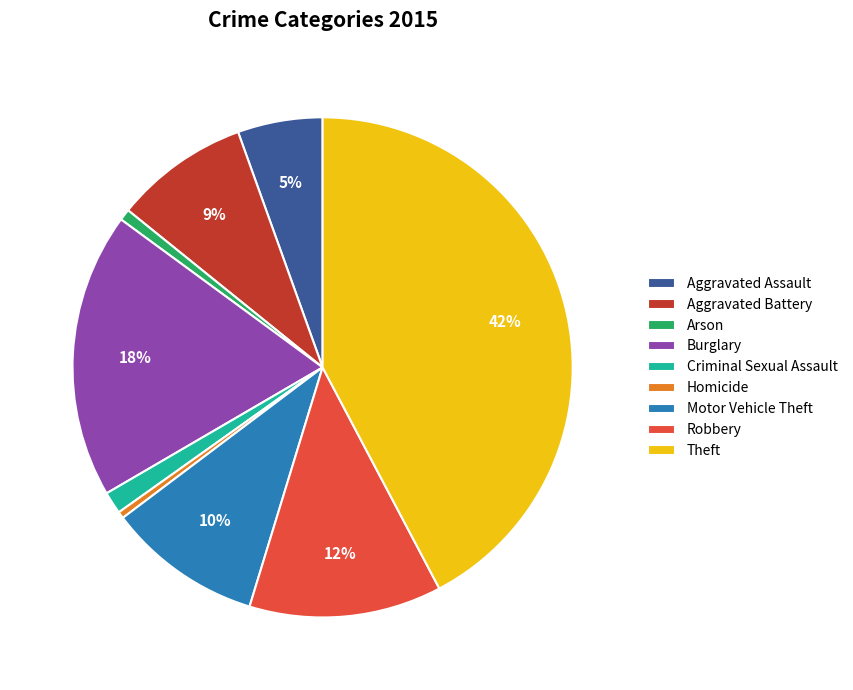

To the nearest percent, what percentage of the pie is Aggravated Assault?

5%